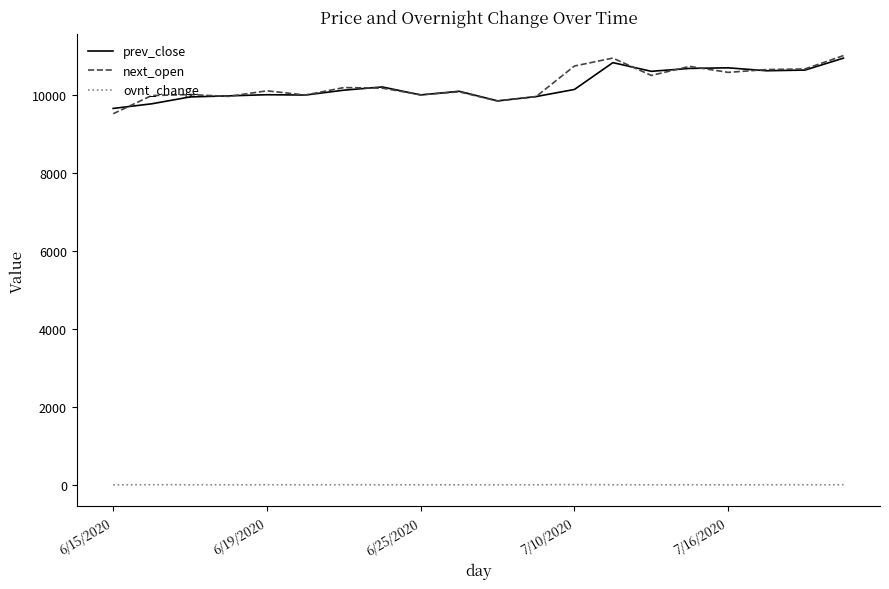

Which series has the widest spread of values?

next_open